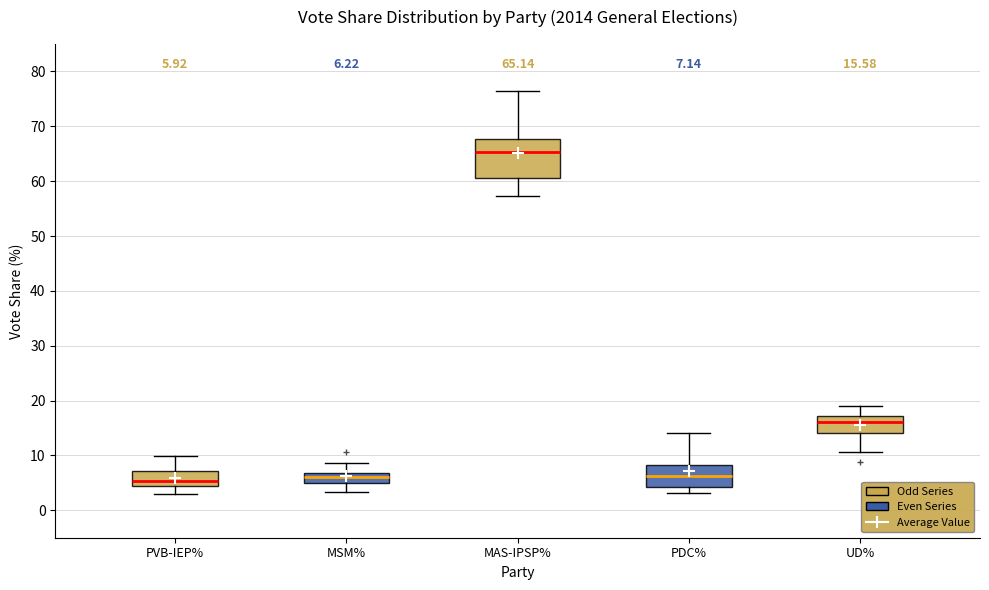

Which box's median line is the highest?

MAS-IPSP%